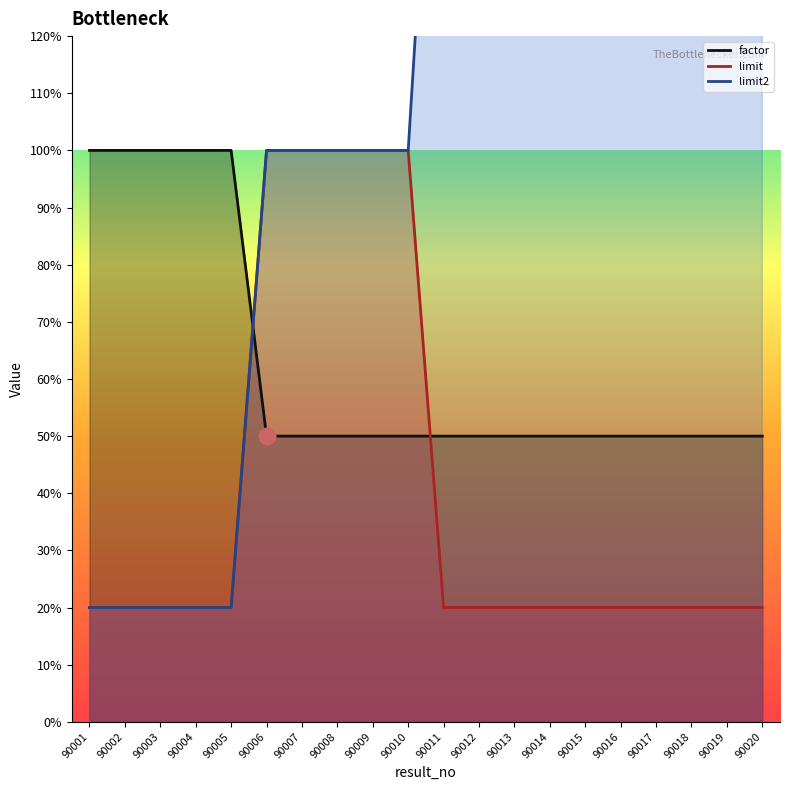

What is the maximum value for limit2?

200.0